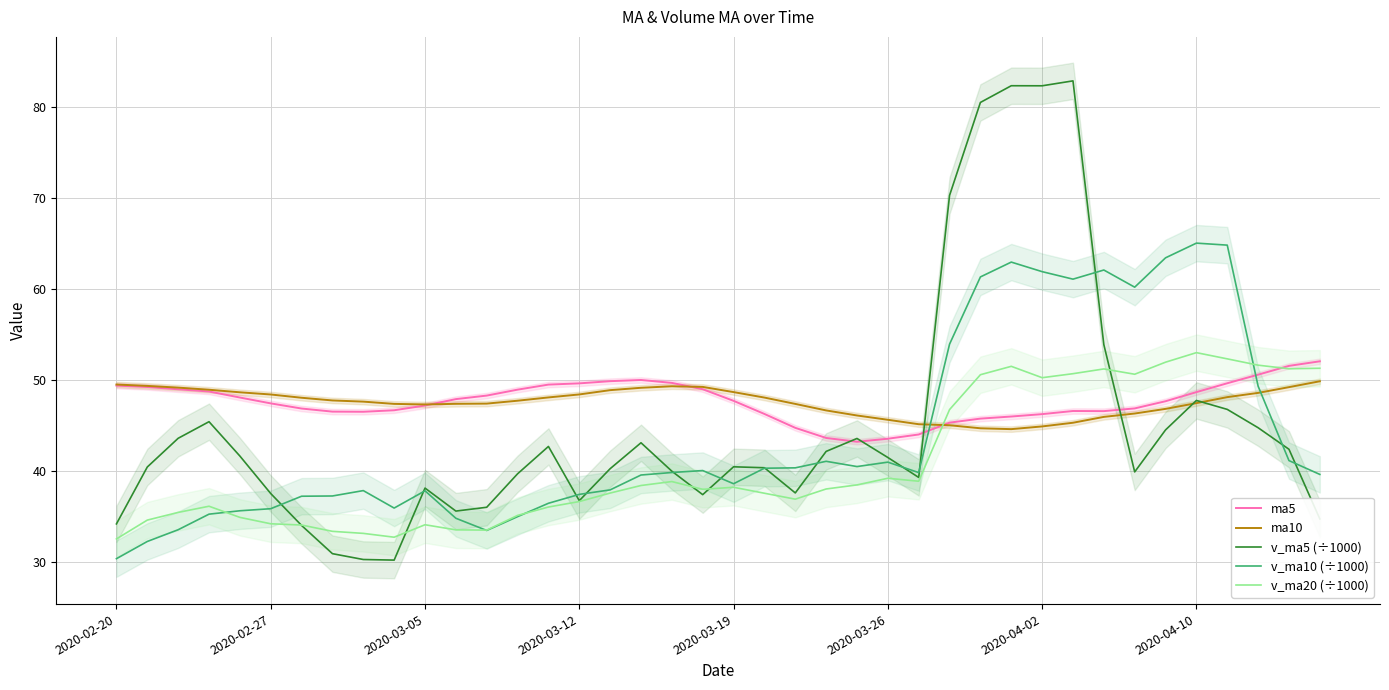

Between 19 and 28, which is larger?

19